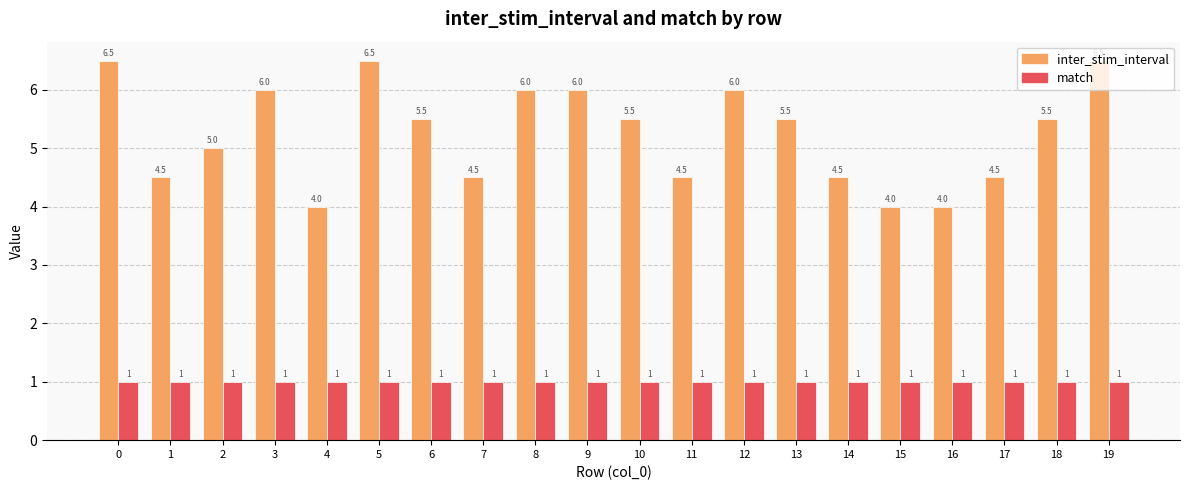

Reading right to left, transcribe all the data shown in this chart.

inter_stim_interval: 19=6.5	18=5.5	17=4.5	16=4.0	15=4.0	14=4.5	13=5.5	12=6.0	11=4.5	10=5.5	9=6.0	8=6.0	7=4.5	6=5.5	5=6.5	4=4.0	3=6.0	2=5.0	1=4.5	0=6.5
match: 19=1.0	18=1.0	17=1.0	16=1.0	15=1.0	14=1.0	13=1.0	12=1.0	11=1.0	10=1.0	9=1.0	8=1.0	7=1.0	6=1.0	5=1.0	4=1.0	3=1.0	2=1.0	1=1.0	0=1.0